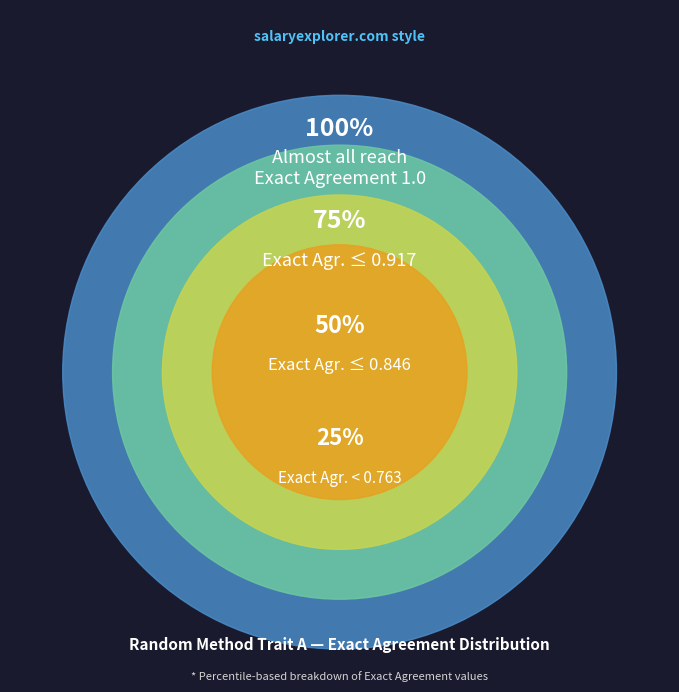

What is the change in value from 0% to 40%?

+0.1